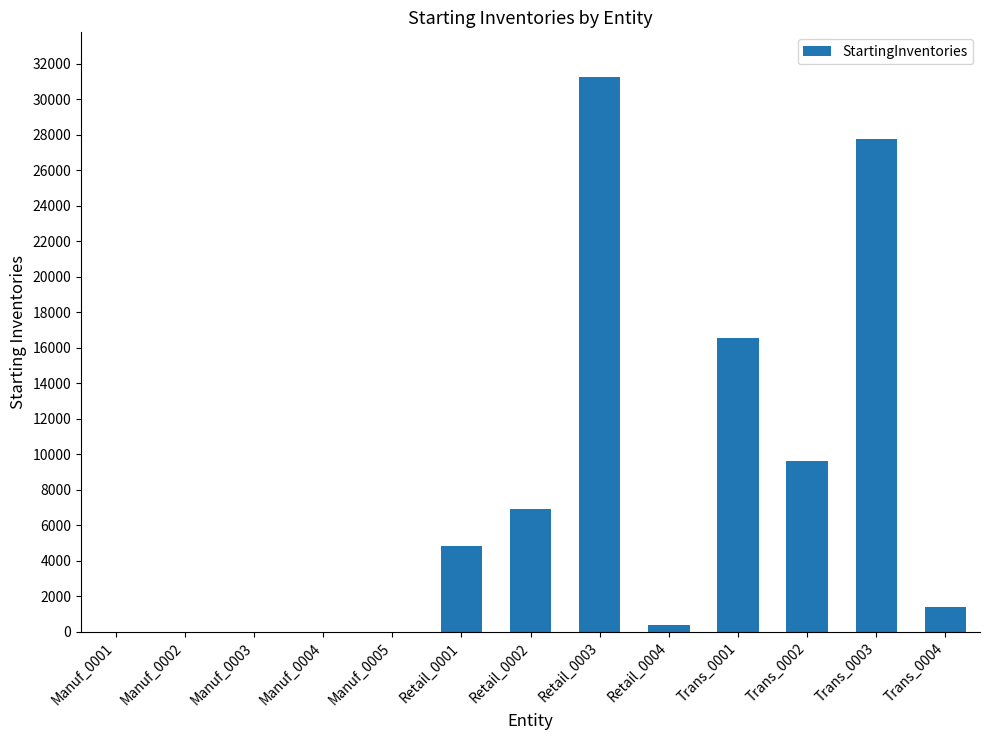

What is the sum of all values?

98707